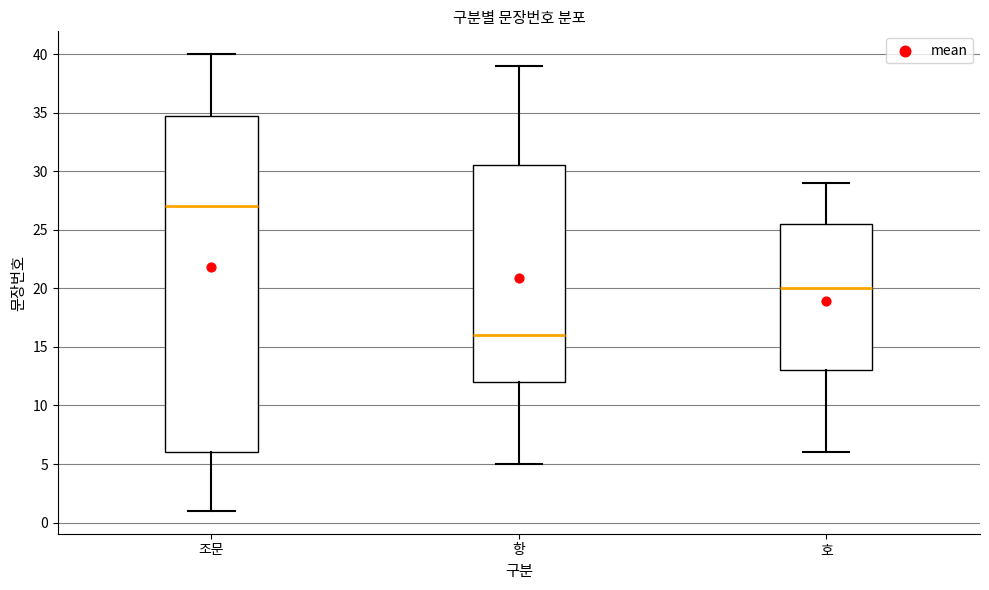

Reading left to right, read every box against the y-axis: the position of its median line, the range the box covers, and the ends of its whiskers. The values are not printed on the chart, so give them approximately, as read against the axis.

조문: median 27.0, box 6.0 to 35.0, whiskers 1.0 to 40.0
항: median 16.0, box 12.0 to 30.5, whiskers 5.0 to 39.0
호: median 20.0, box 13.0 to 25.5, whiskers 6.0 to 29.0